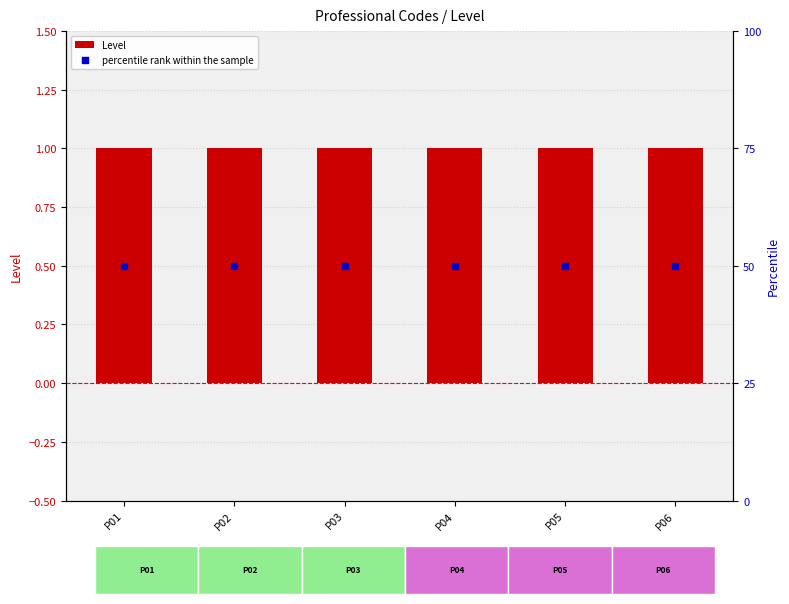

At which category is the sum across all series the highest?

P01